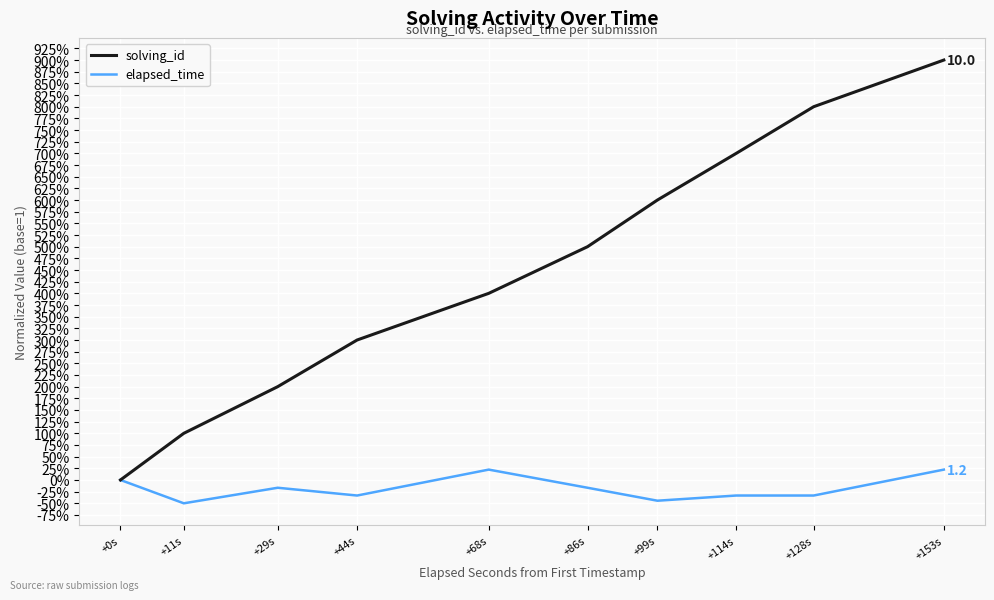

The value of elapsed_time at +128s is 0.7. True or false?

True